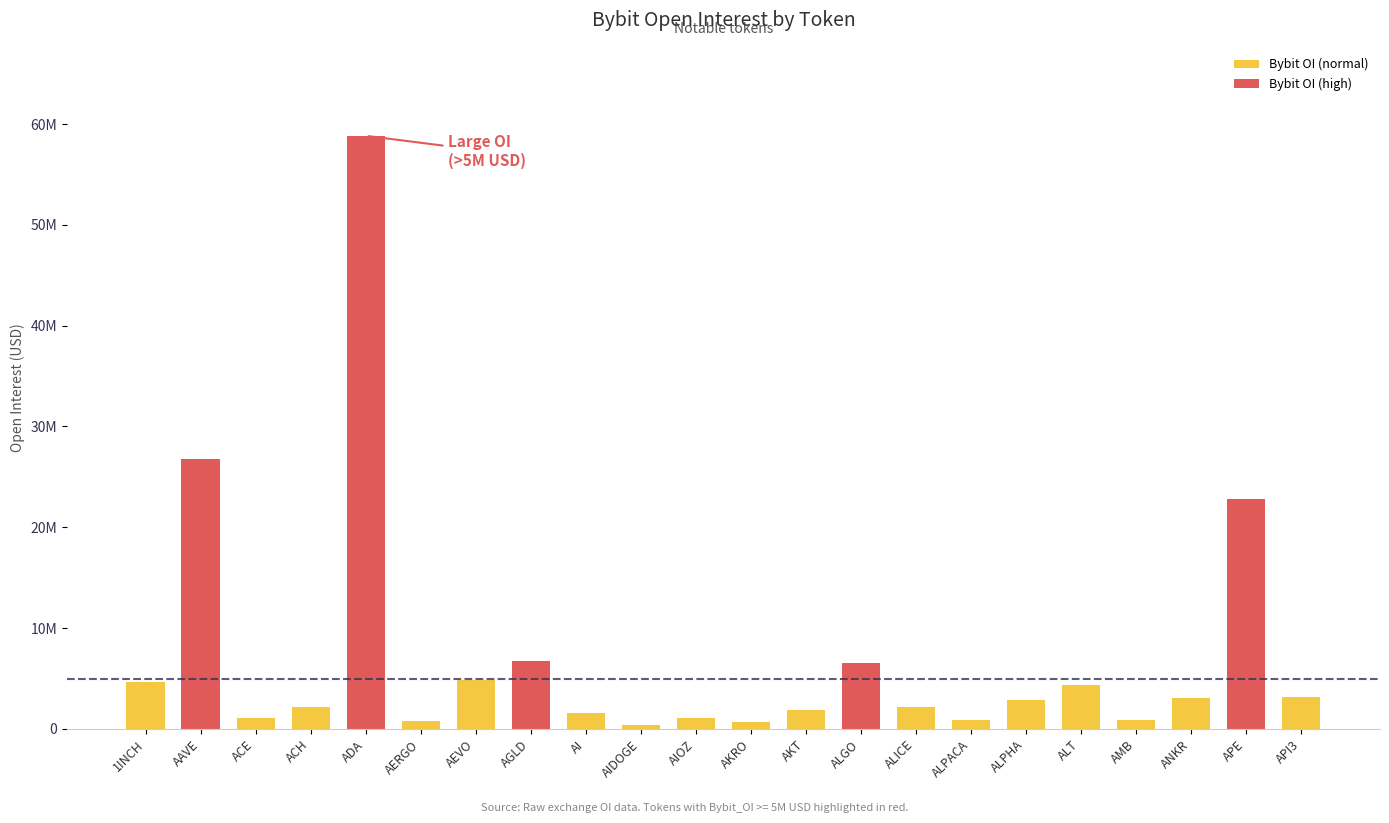

Are the bars grouped side by side (vs. stacked)?

Yes